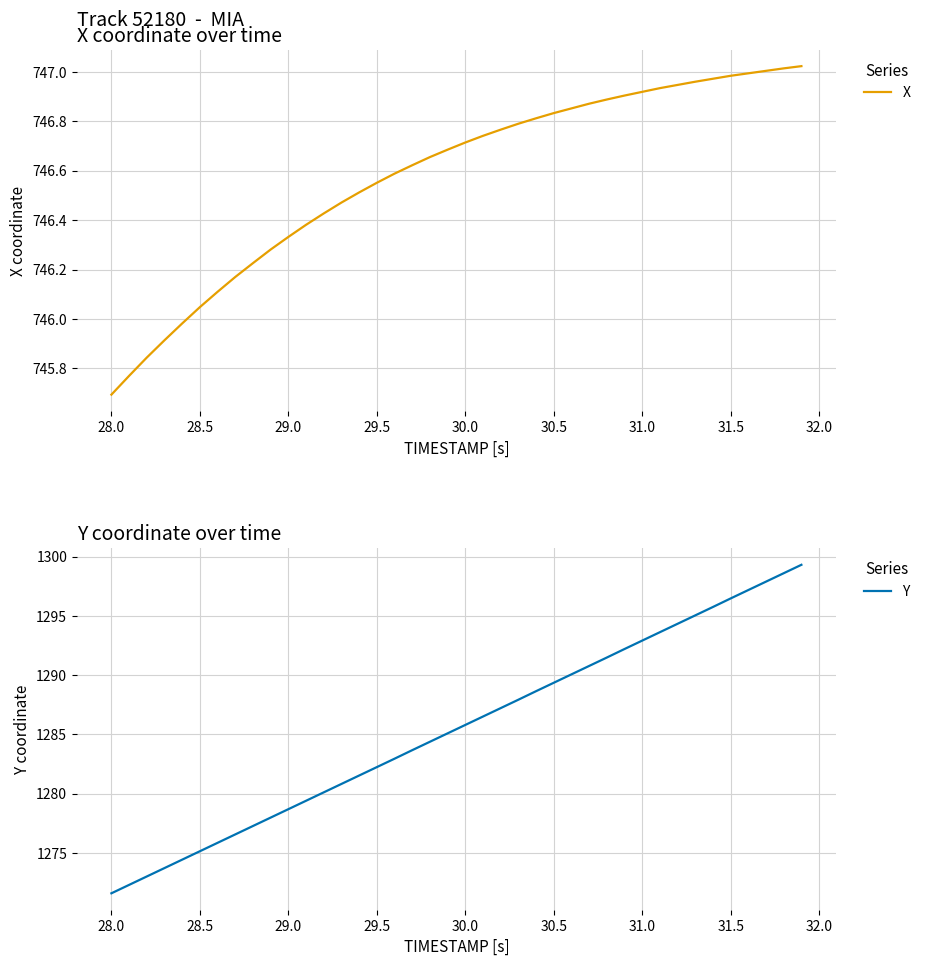

Where does the X series first go above 746?

28.5